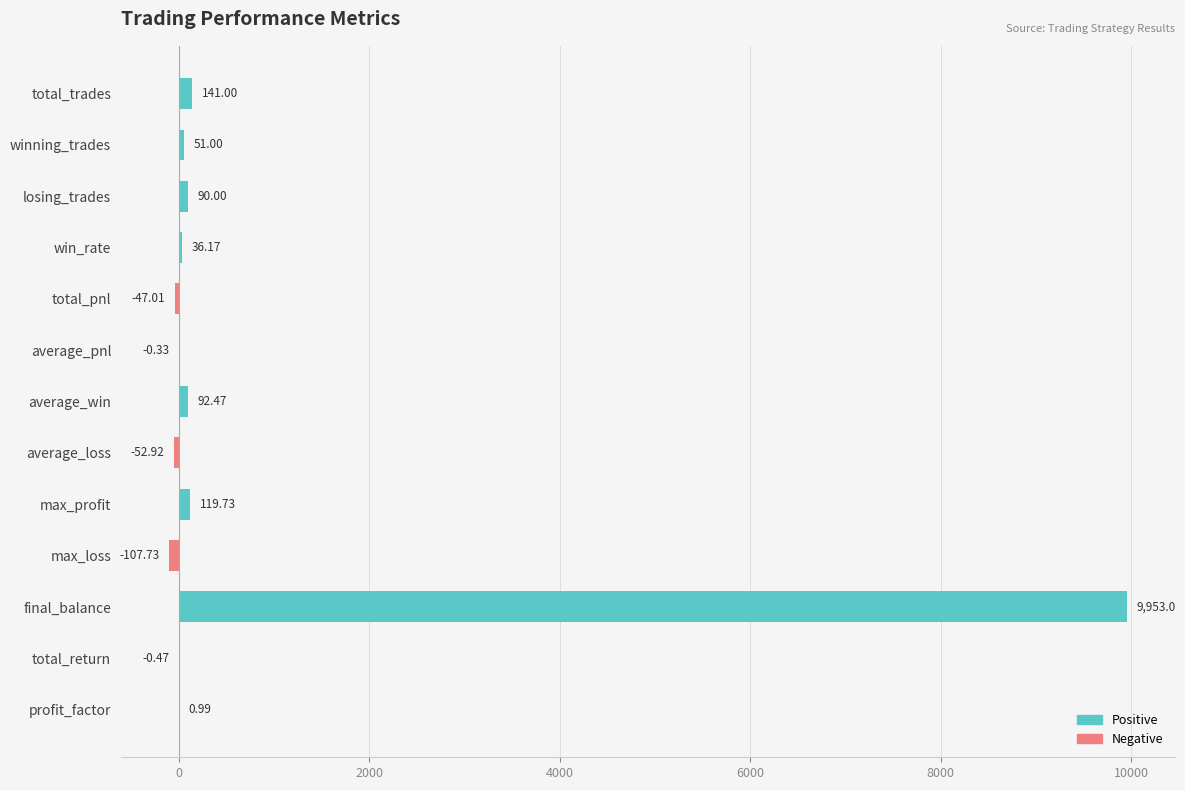

Which category has the highest value across all series?

final_balance